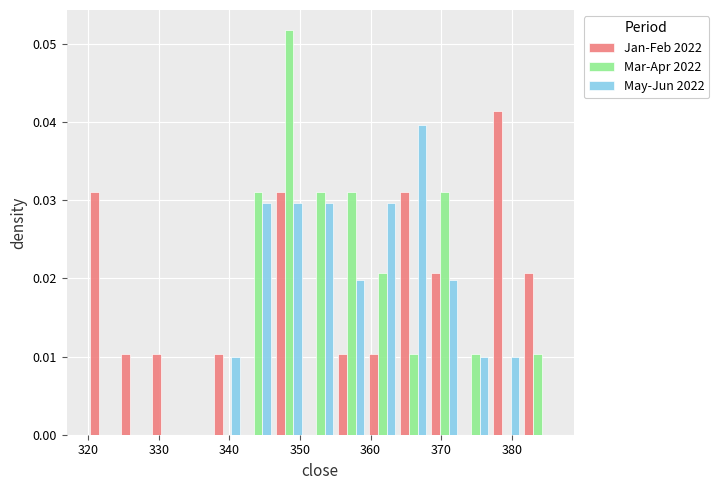

Reading left to right, transcribe this chart: for each range on the x-axis, give the height of each series' bar. Neither the bar edges nor the heights are printed on the chart, so give them approximately, as read against the axes.

320 to 324: Jan-Feb 2022=0.031	Mar-Apr 2022=0	May-Jun 2022=0
324 to 329: Jan-Feb 2022=0.010	Mar-Apr 2022=0	May-Jun 2022=0
329 to 333: Jan-Feb 2022=0.010	Mar-Apr 2022=0	May-Jun 2022=0
333 to 337: Jan-Feb 2022=0	Mar-Apr 2022=0	May-Jun 2022=0
337 to 342: Jan-Feb 2022=0.010	Mar-Apr 2022=0	May-Jun 2022=0.010
342 to 346: Jan-Feb 2022=0	Mar-Apr 2022=0.031	May-Jun 2022=0.030
346 to 351: Jan-Feb 2022=0.031	Mar-Apr 2022=0.052	May-Jun 2022=0.030
351 to 355: Jan-Feb 2022=0	Mar-Apr 2022=0.031	May-Jun 2022=0.030
355 to 359: Jan-Feb 2022=0.010	Mar-Apr 2022=0.031	May-Jun 2022=0.020
359 to 364: Jan-Feb 2022=0.010	Mar-Apr 2022=0.021	May-Jun 2022=0.030
364 to 368: Jan-Feb 2022=0.031	Mar-Apr 2022=0.010	May-Jun 2022=0.040
368 to 373: Jan-Feb 2022=0.021	Mar-Apr 2022=0.031	May-Jun 2022=0.020
373 to 377: Jan-Feb 2022=0	Mar-Apr 2022=0.010	May-Jun 2022=0.010
377 to 381: Jan-Feb 2022=0.041	Mar-Apr 2022=0	May-Jun 2022=0.010
381 to 386: Jan-Feb 2022=0.021	Mar-Apr 2022=0.010	May-Jun 2022=0